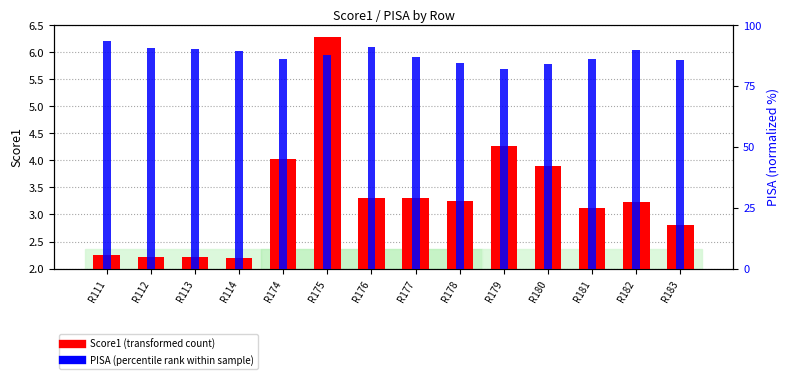

What is the total value across all series at R183?

86.6